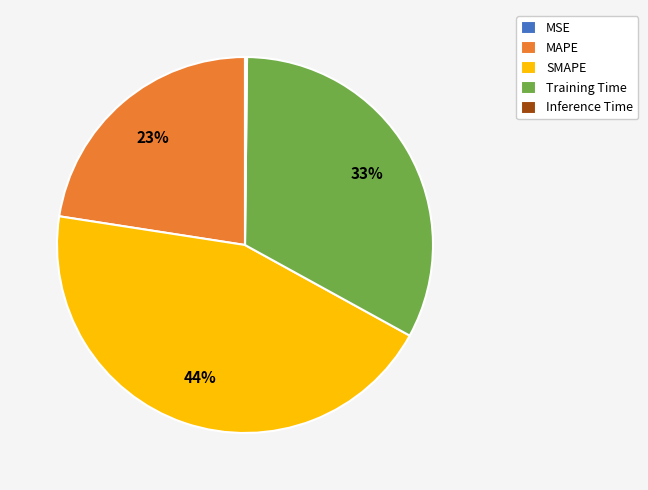

Is there any slice that represents more than half of the pie?

No